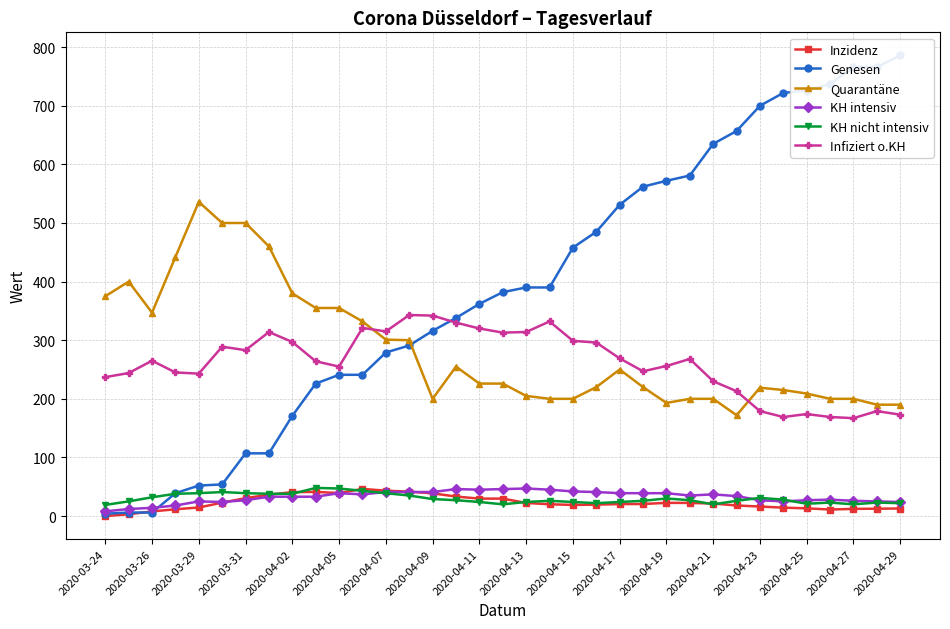

How many interior local valleys does the KH intensiv series have?

5